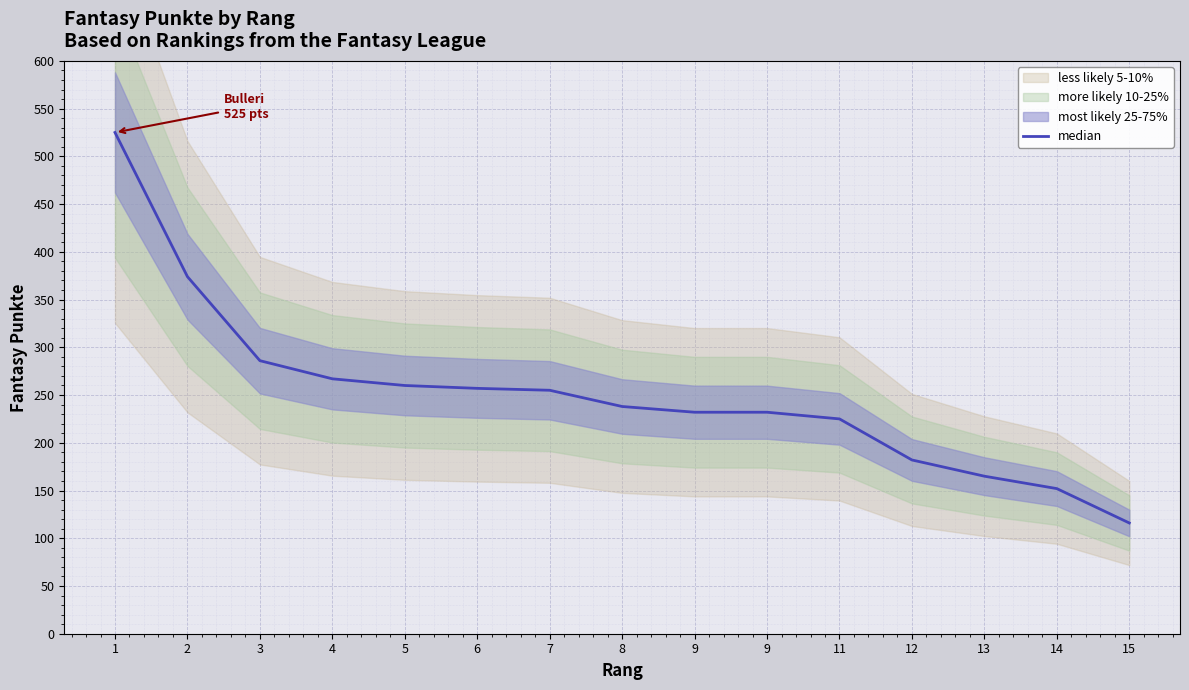

Between 15 and 1, which is larger?

1